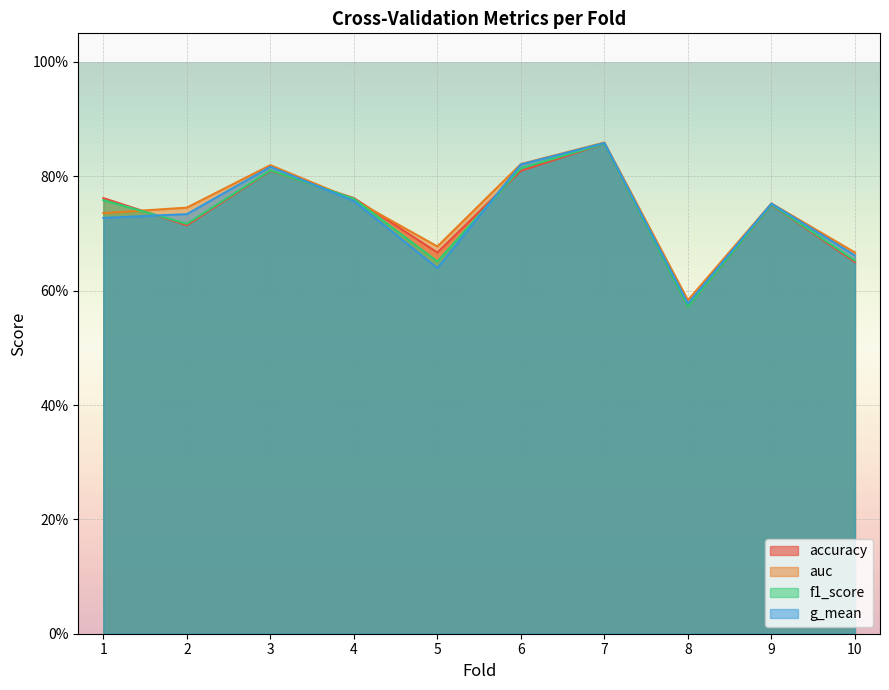

Which series changed the most between 1 and 7?

g_mean